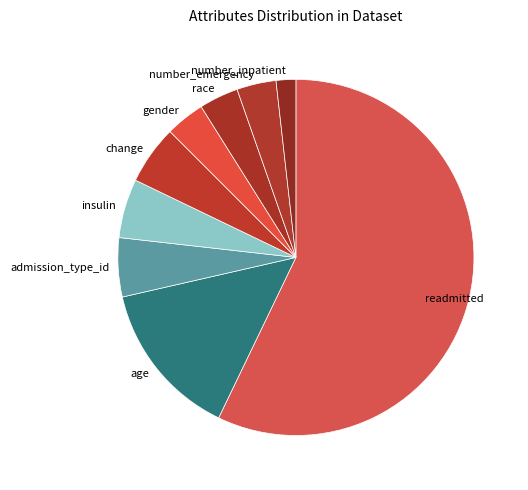

Which slice is the largest?

readmitted